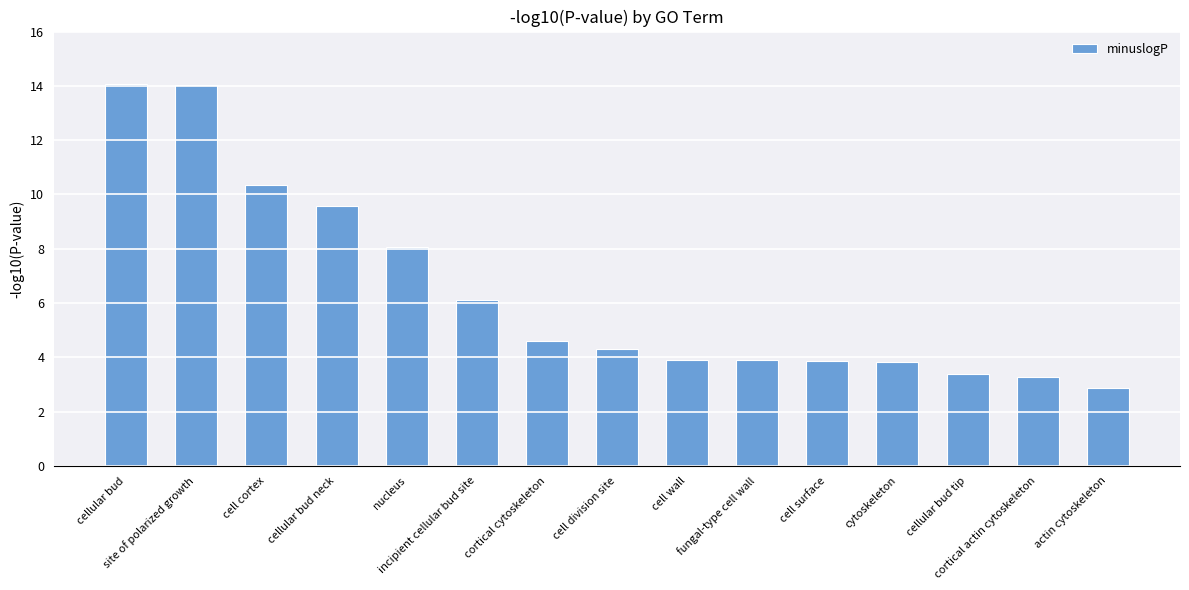

Count the number of values greater than 4.

8